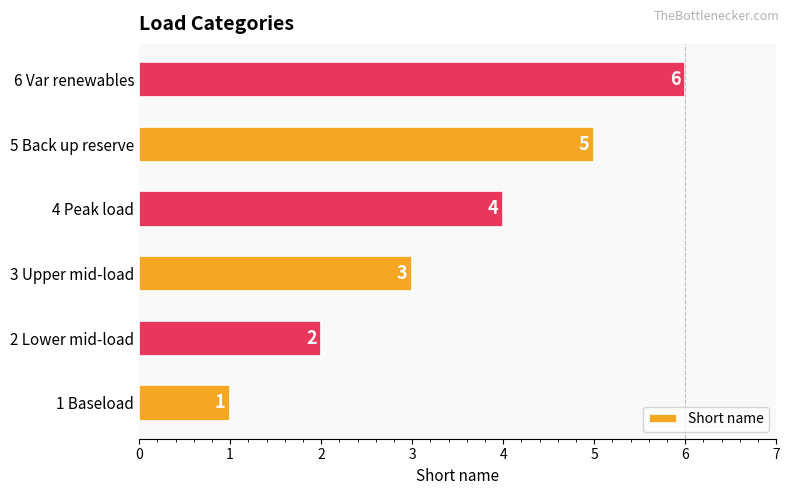

Rank the categories by value from lowest to highest.

1 Baseload, 2 Lower mid-load, 3 Upper mid-load, 4 Peak load, 5 Back up reserve, 6 Var renewables